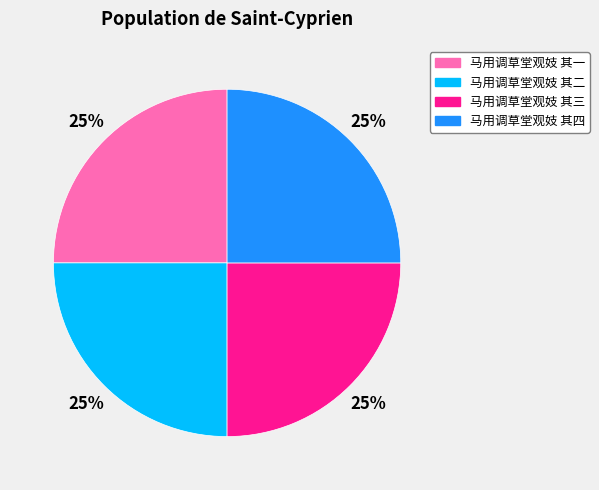

How many slices are in this pie chart?

4